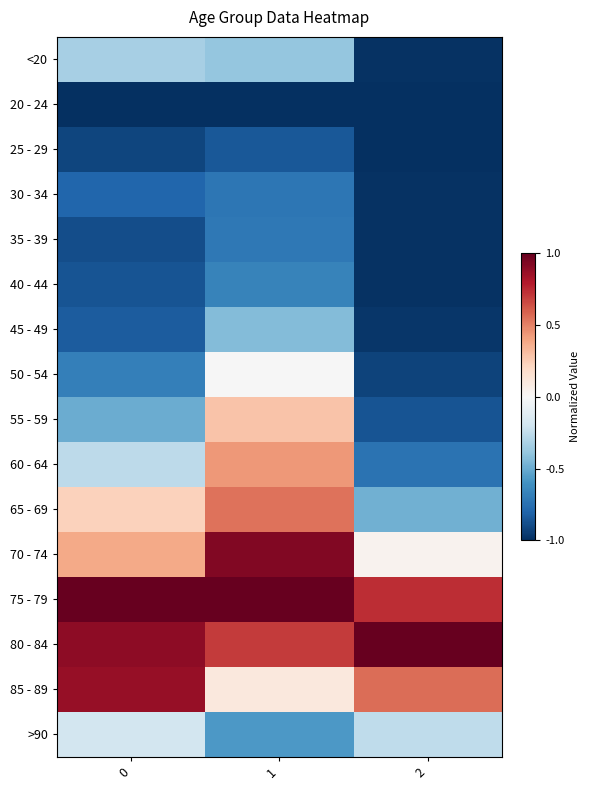

What is the difference between the highest and lowest values at 1?

2.0